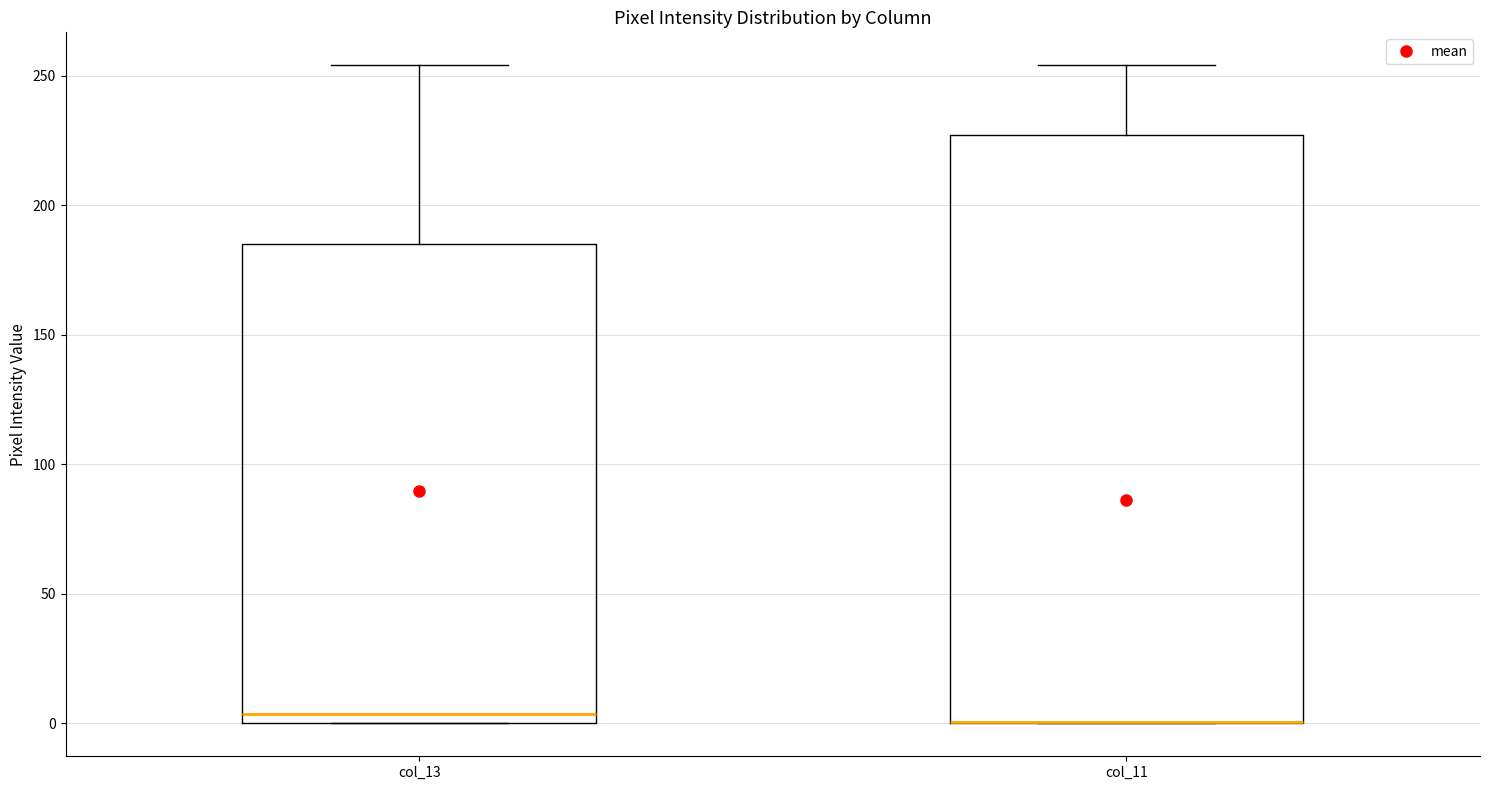

Comparing the boxes themselves (not the whiskers), which one is the tallest?

col_11